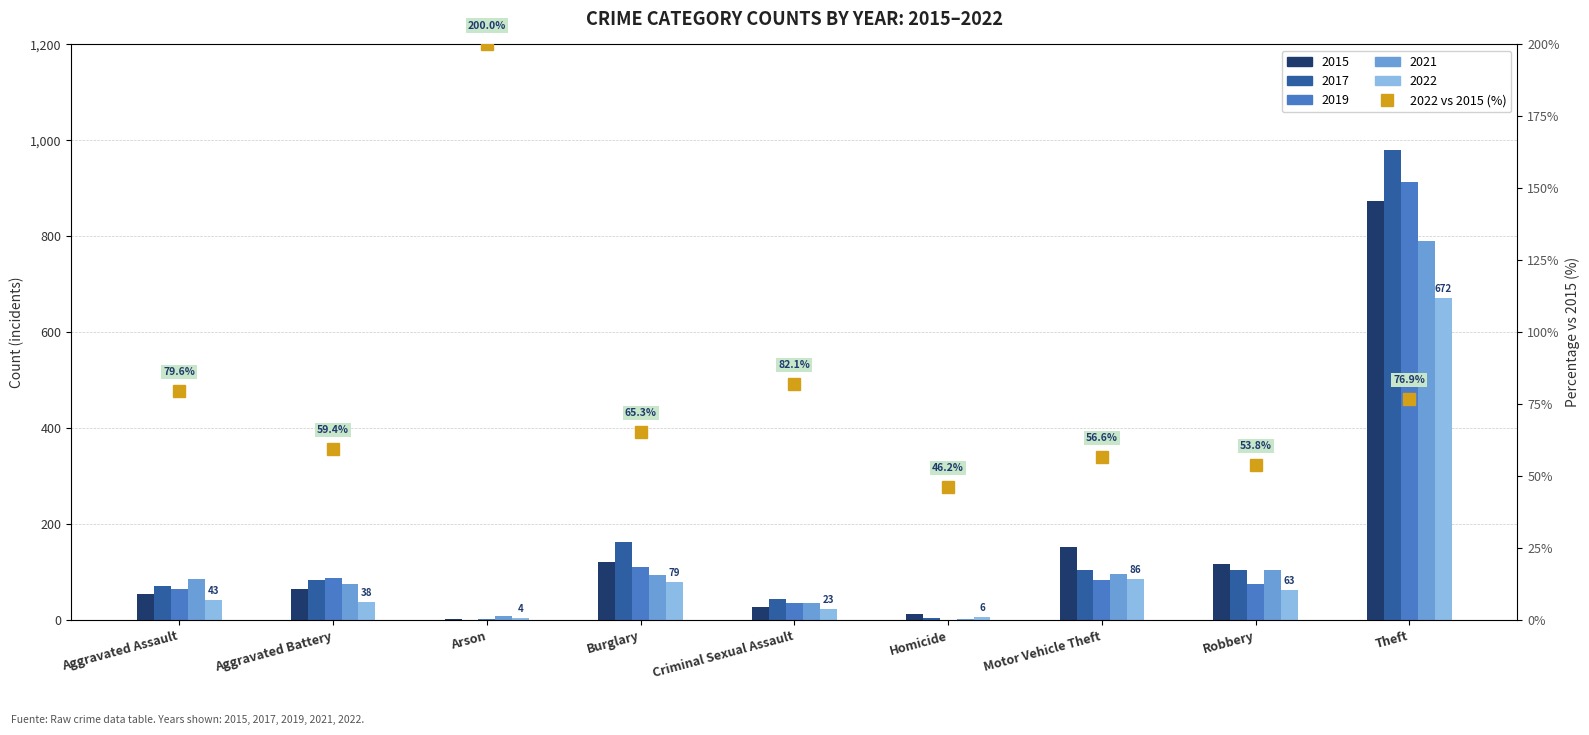

Reading right to left, list all the values displayed in this chart.

Theft=76.9	Robbery=53.8	Motor Vehicle Theft=56.6	Homicide=46.2	Criminal Sexual Assault=82.1	Burglary=65.3	Arson=200.0	Aggravated Battery=59.4	Aggravated Assault=79.6